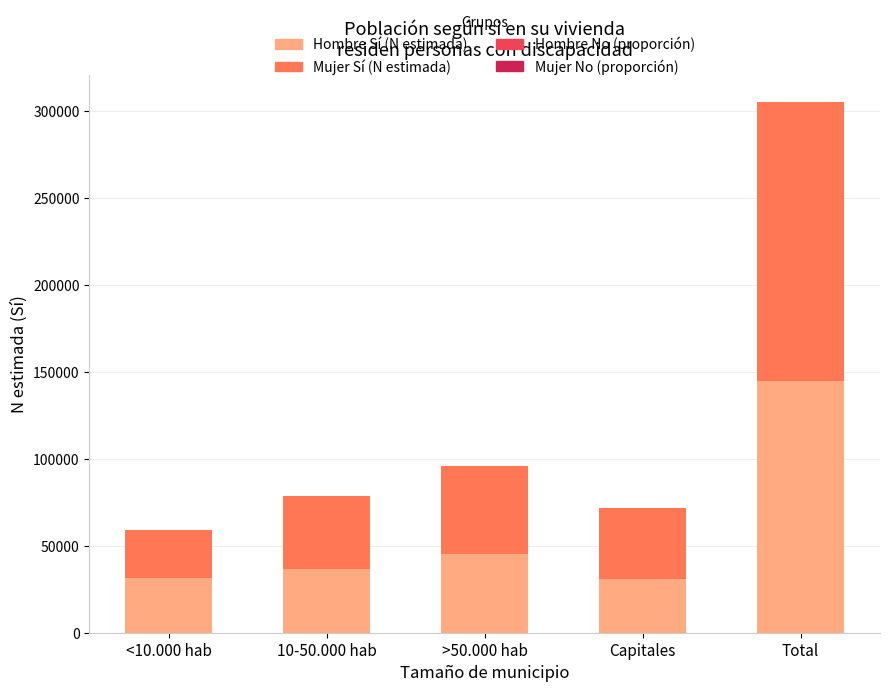

Where is Hombre Sí (N estimada) nearest to the value 88121?

>50.000 hab